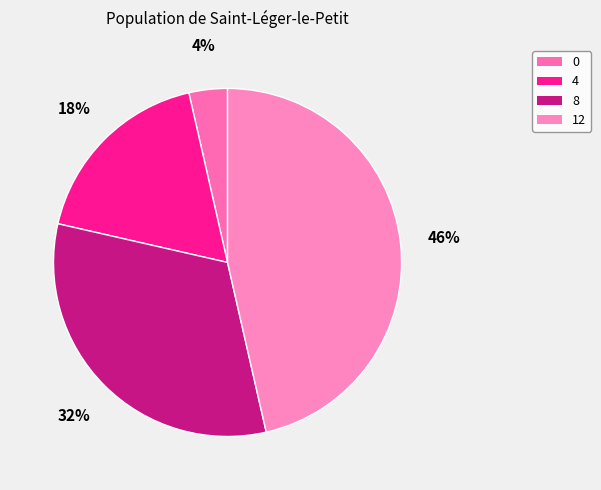

Count the number of slices in the pie.

4